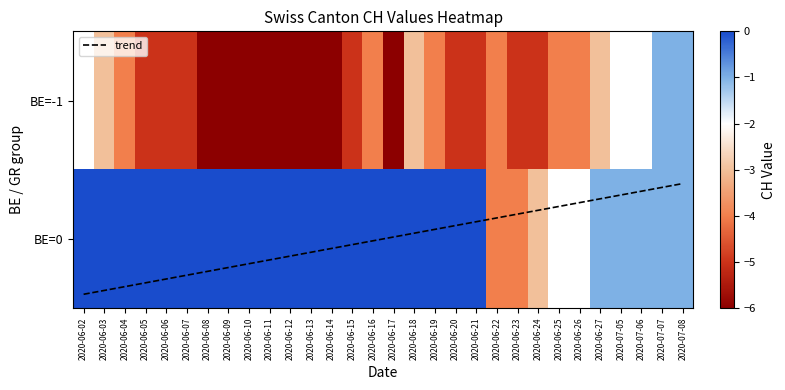

Count the BE=-1 values in the range -6 to -3.

25